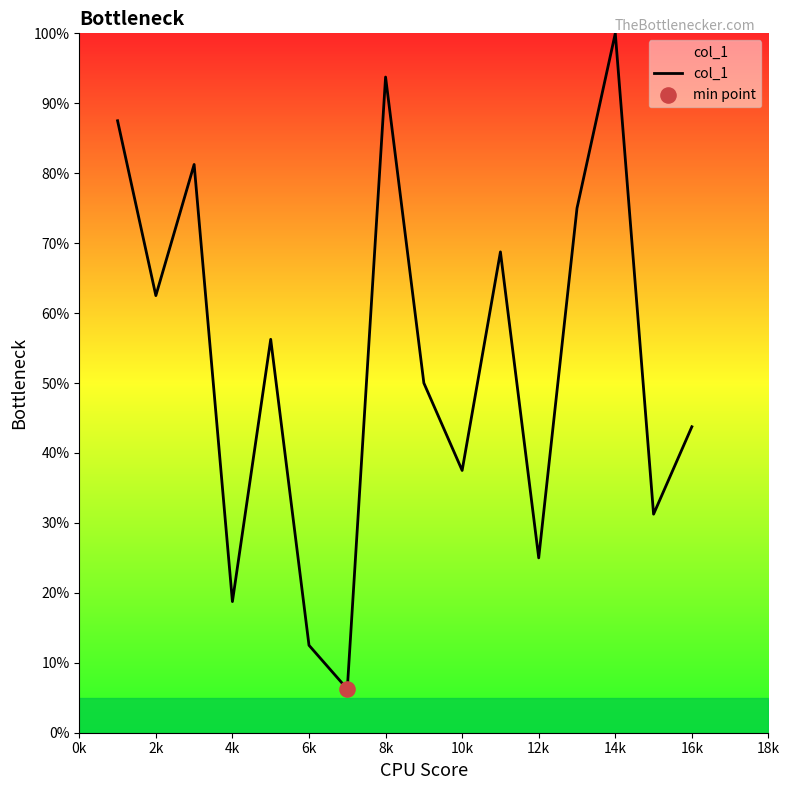

What is the maximum value shown in the chart?

100.0